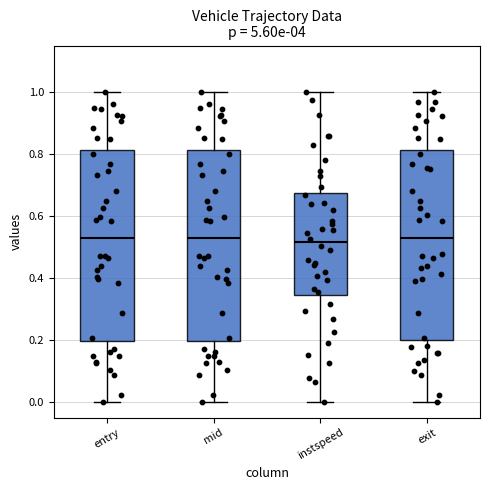

Reading left to right, transcribe this box plot: for each box, give where its median line is, the range the box spans, and where its two whiskers end, as read against the y-axis. The values are not printed on the chart, so give them approximately, as read against the axis.

entry: median 0.52, box 0.20 to 0.82, whiskers 0.00 to 1.00
mid: median 0.52, box 0.20 to 0.82, whiskers 0.00 to 1.00
instspeed: median 0.52, box 0.34 to 0.68, whiskers 0.00 to 1.00
exit: median 0.54, box 0.20 to 0.82, whiskers 0.00 to 1.00